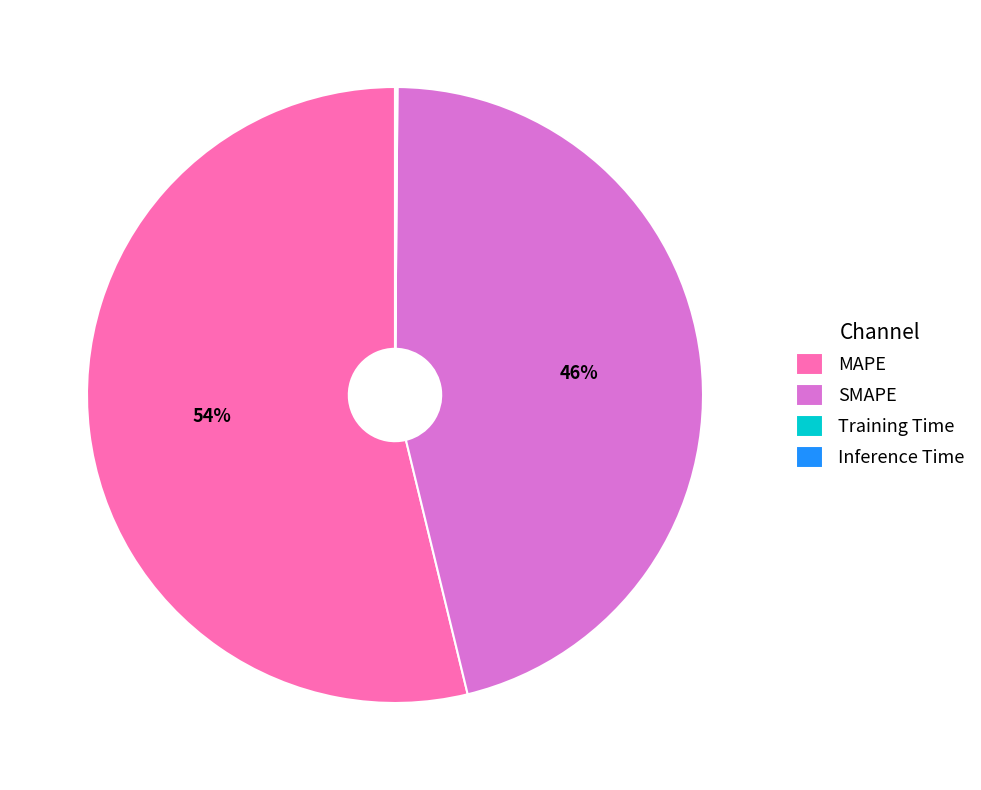

Combined, do MAPE and SMAPE account for over 50%?

Yes